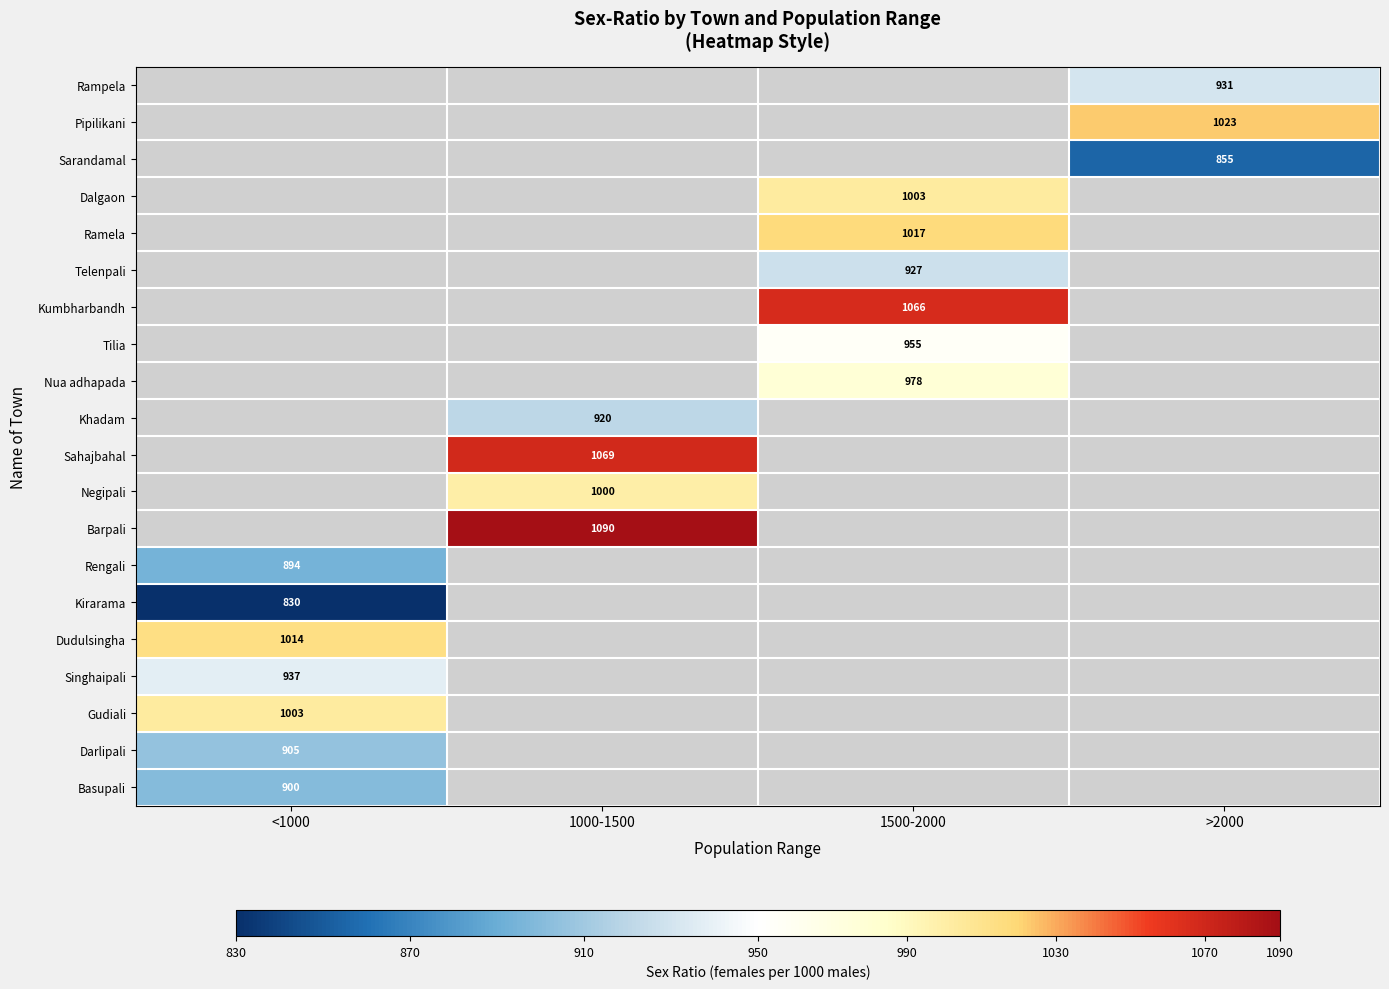

The value of Sarandamal at >2000 is 855. True or false?

True